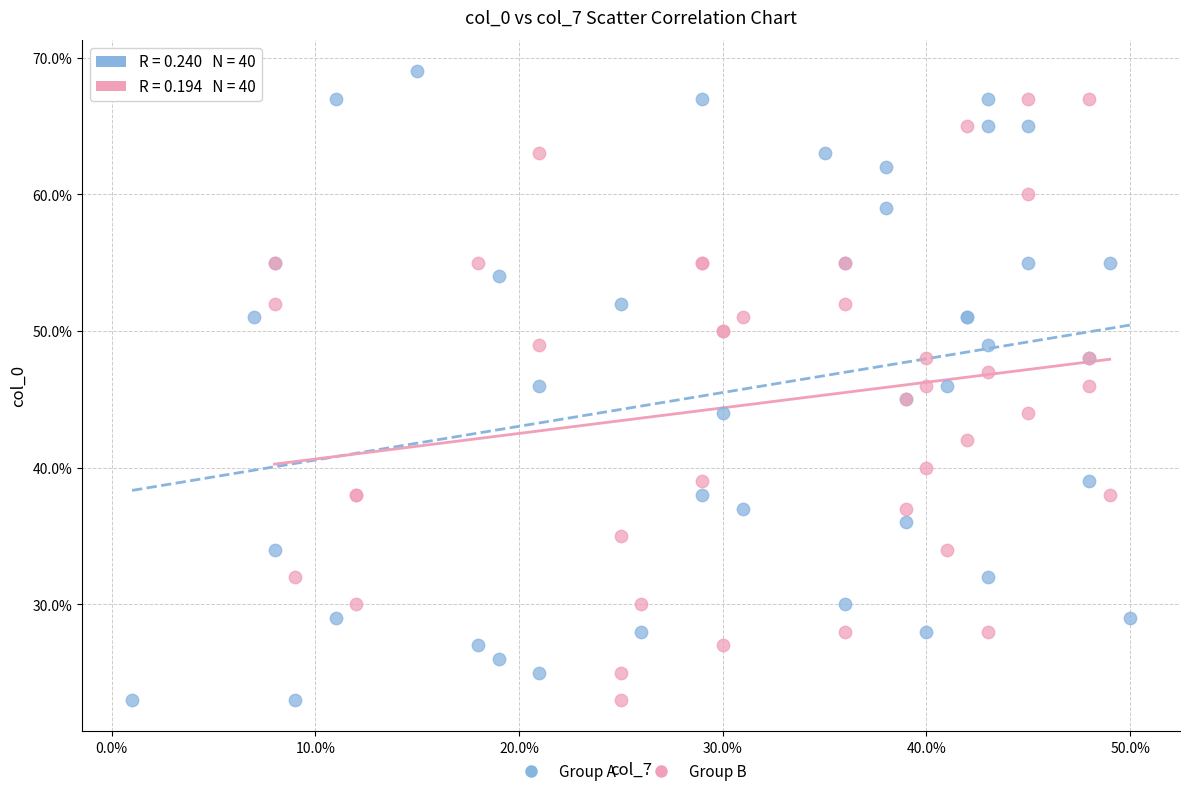

Which series contains the highest Y value?

Group A